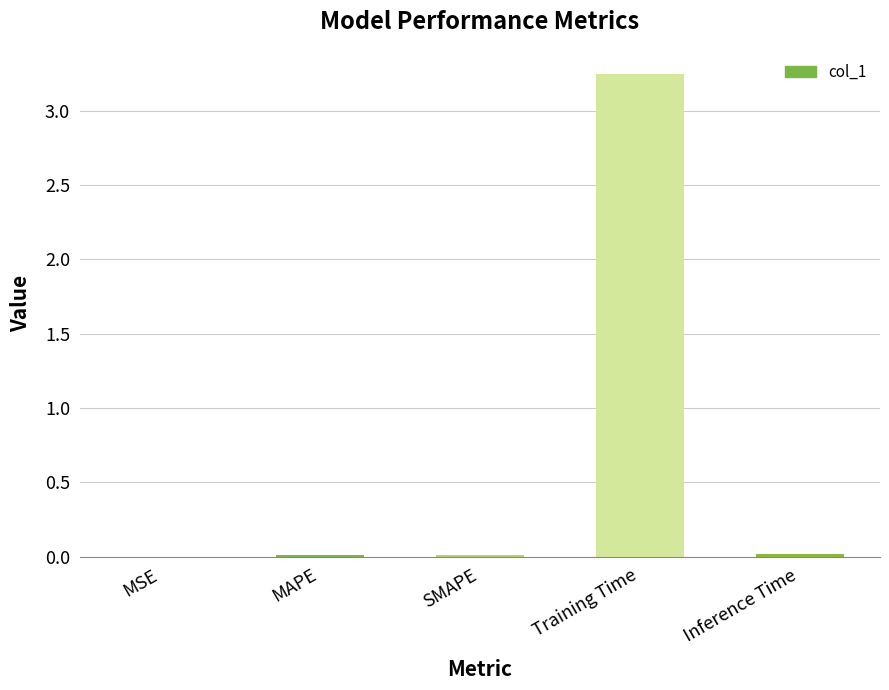

True or false: the data shows 5.2 at Training Time.

False